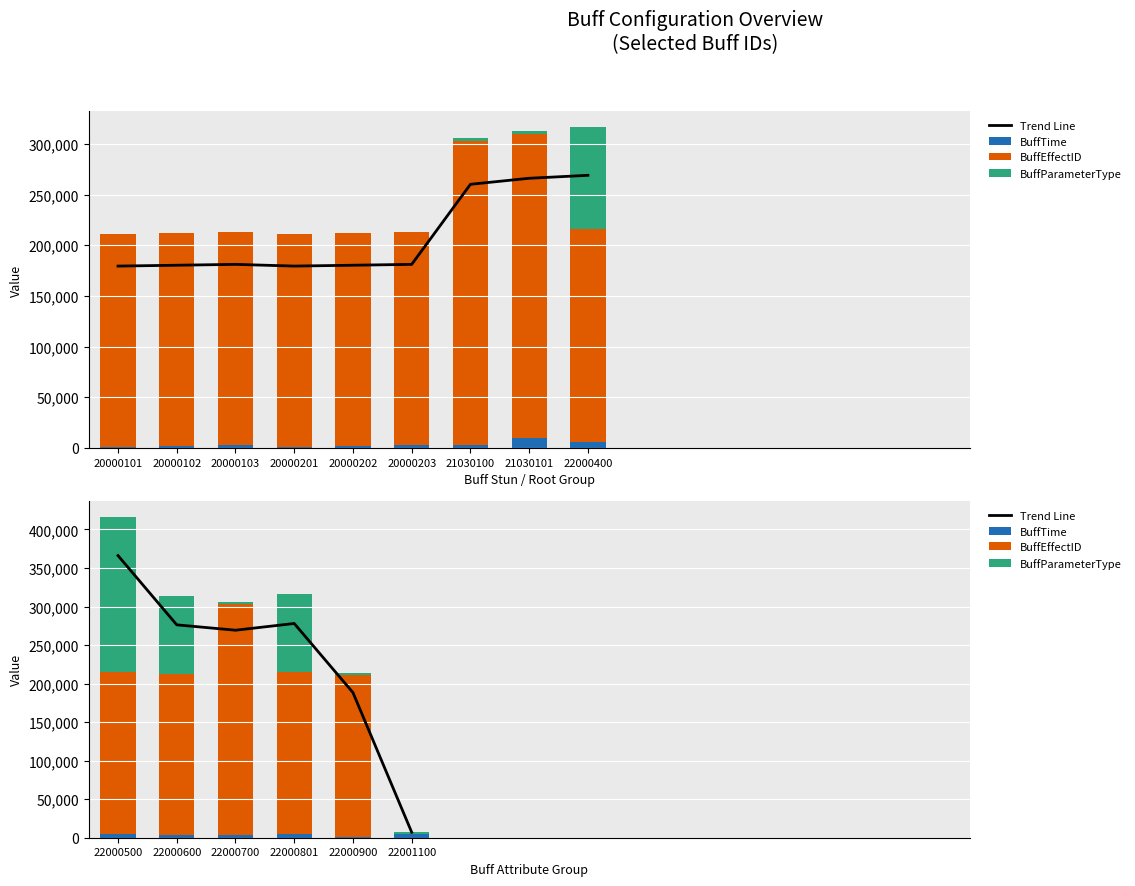

What value does the BuffParameterType series have at 22001100?

3001.0